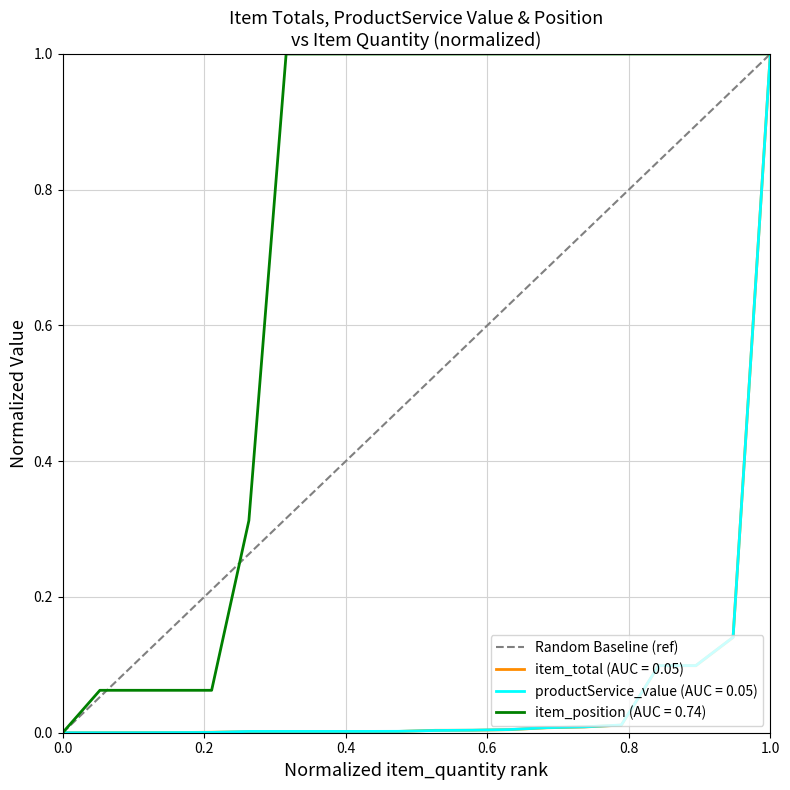

Does the chart have visible grid lines?

Yes